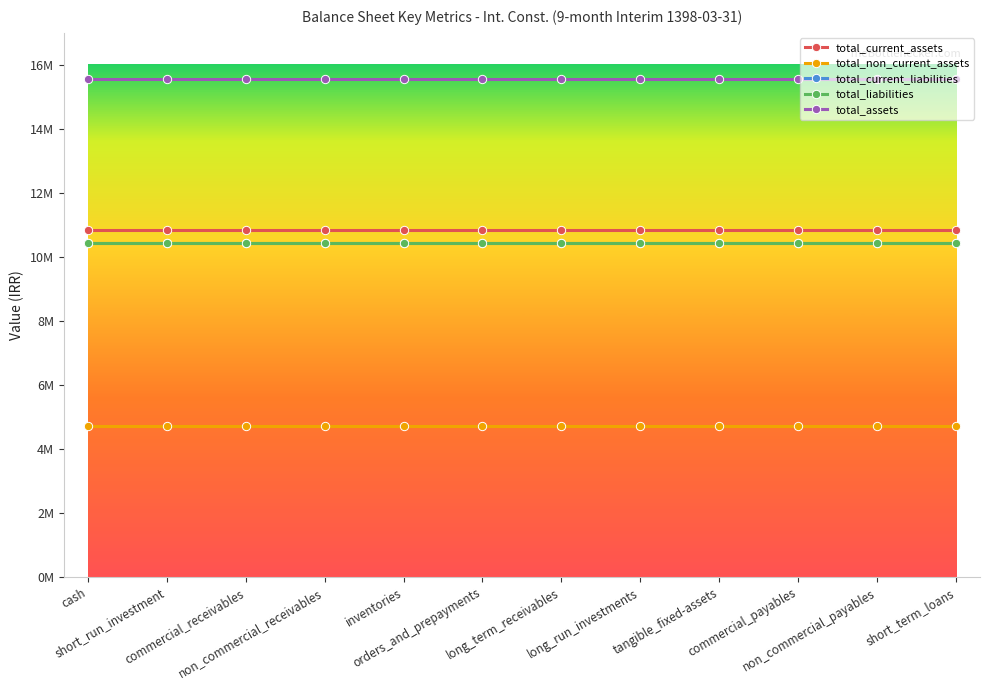

What are all the series names shown in the legend?

total_current_assets, total_non_current_assets, total_current_liabilities, total_liabilities, total_assets